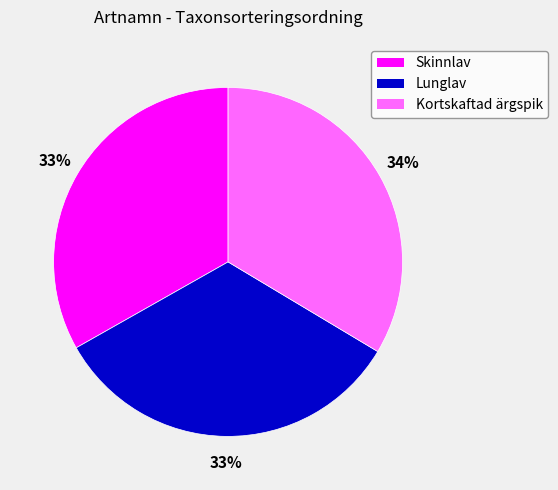

Approximately how many times larger is the value at Skinnlav compared to Lunglav?

1.0